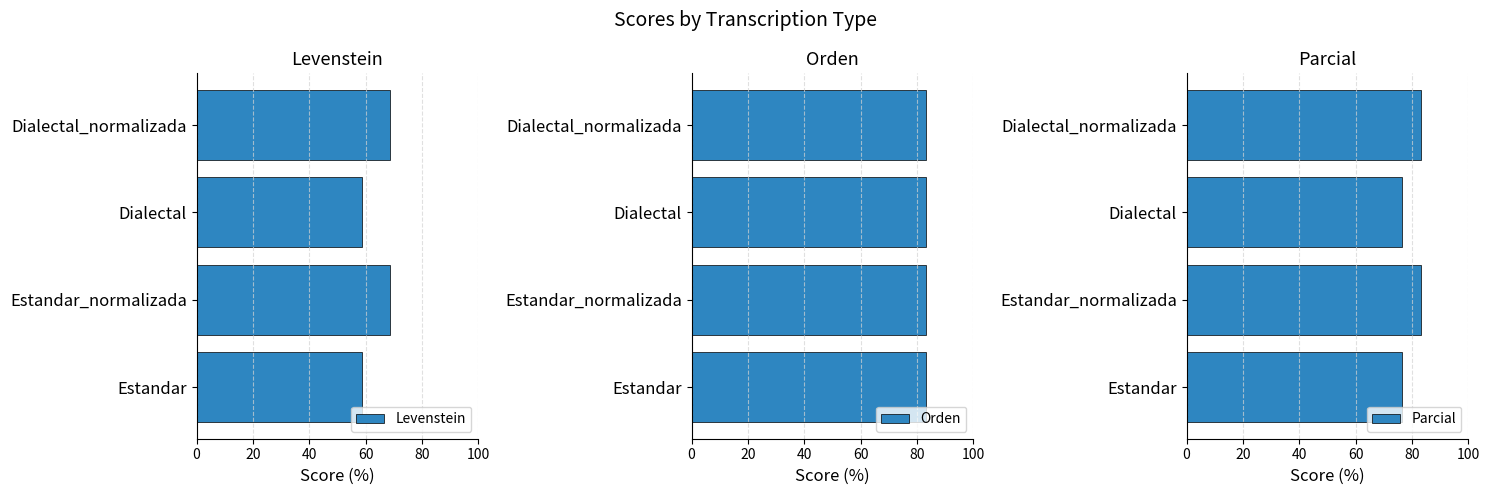

What is the average value of the Levenstein series?

63.6